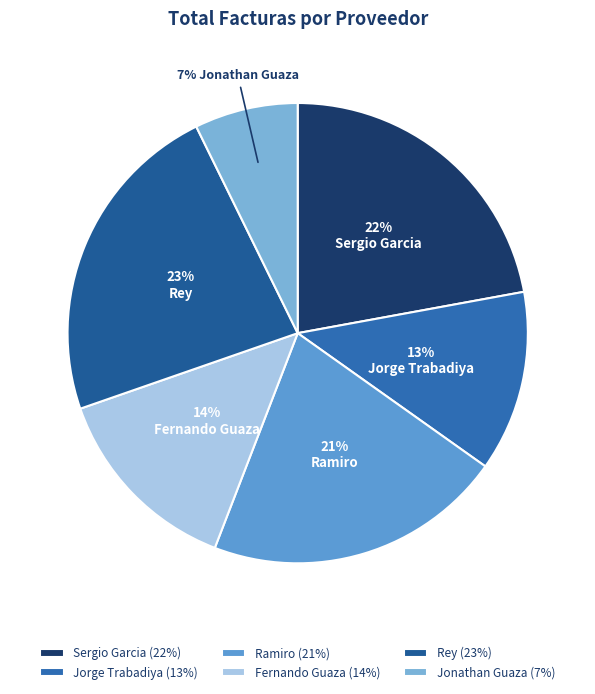

How many segments does this pie chart have?

6